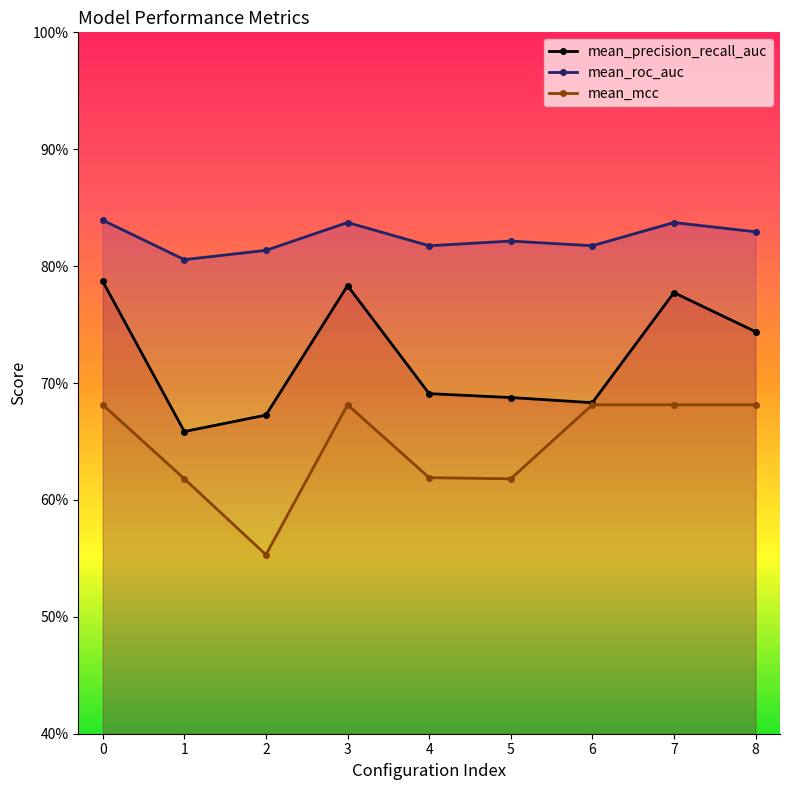

Rank the categories by mean_roc_auc value from lowest to highest.

1, 2, 4, 6, 5, 8, 3, 7, 0